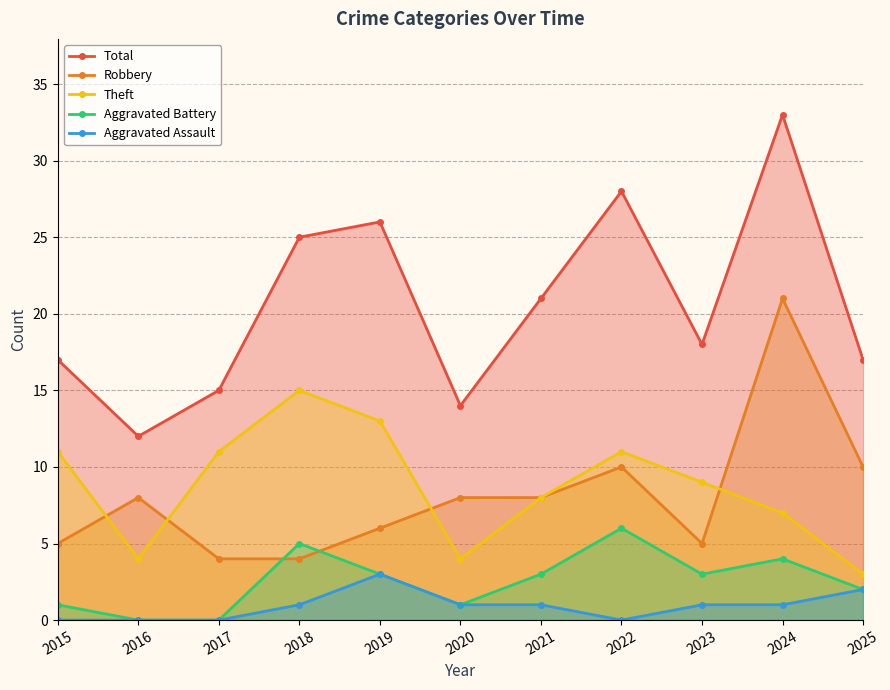

What are all the series names shown in the legend?

Total, Robbery, Theft, Aggravated Battery, Aggravated Assault